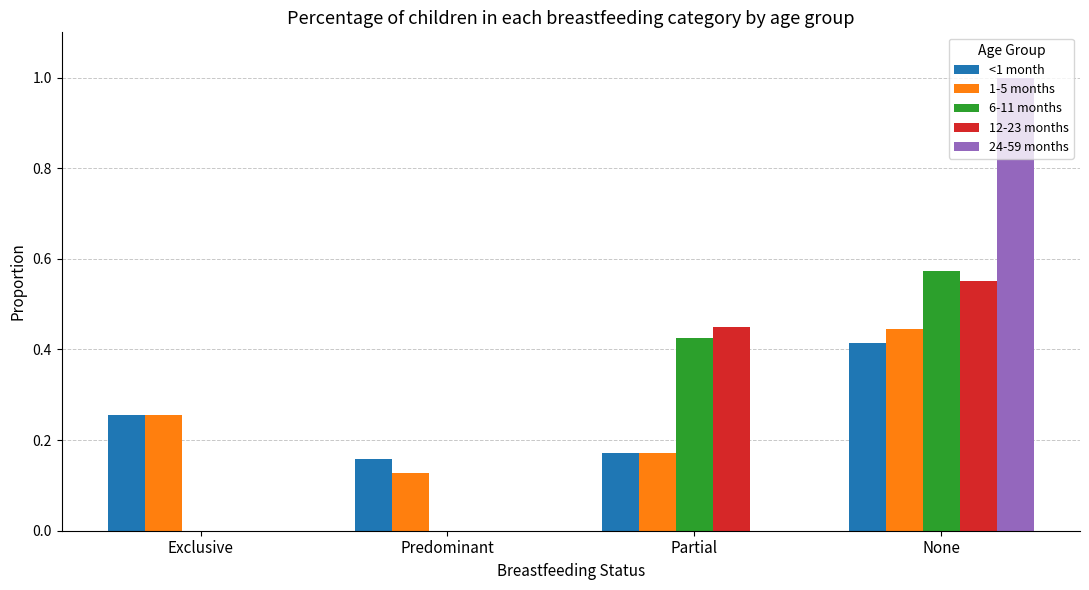

The 12-23 months series shows 0.0 at Predominant. True or false?

True